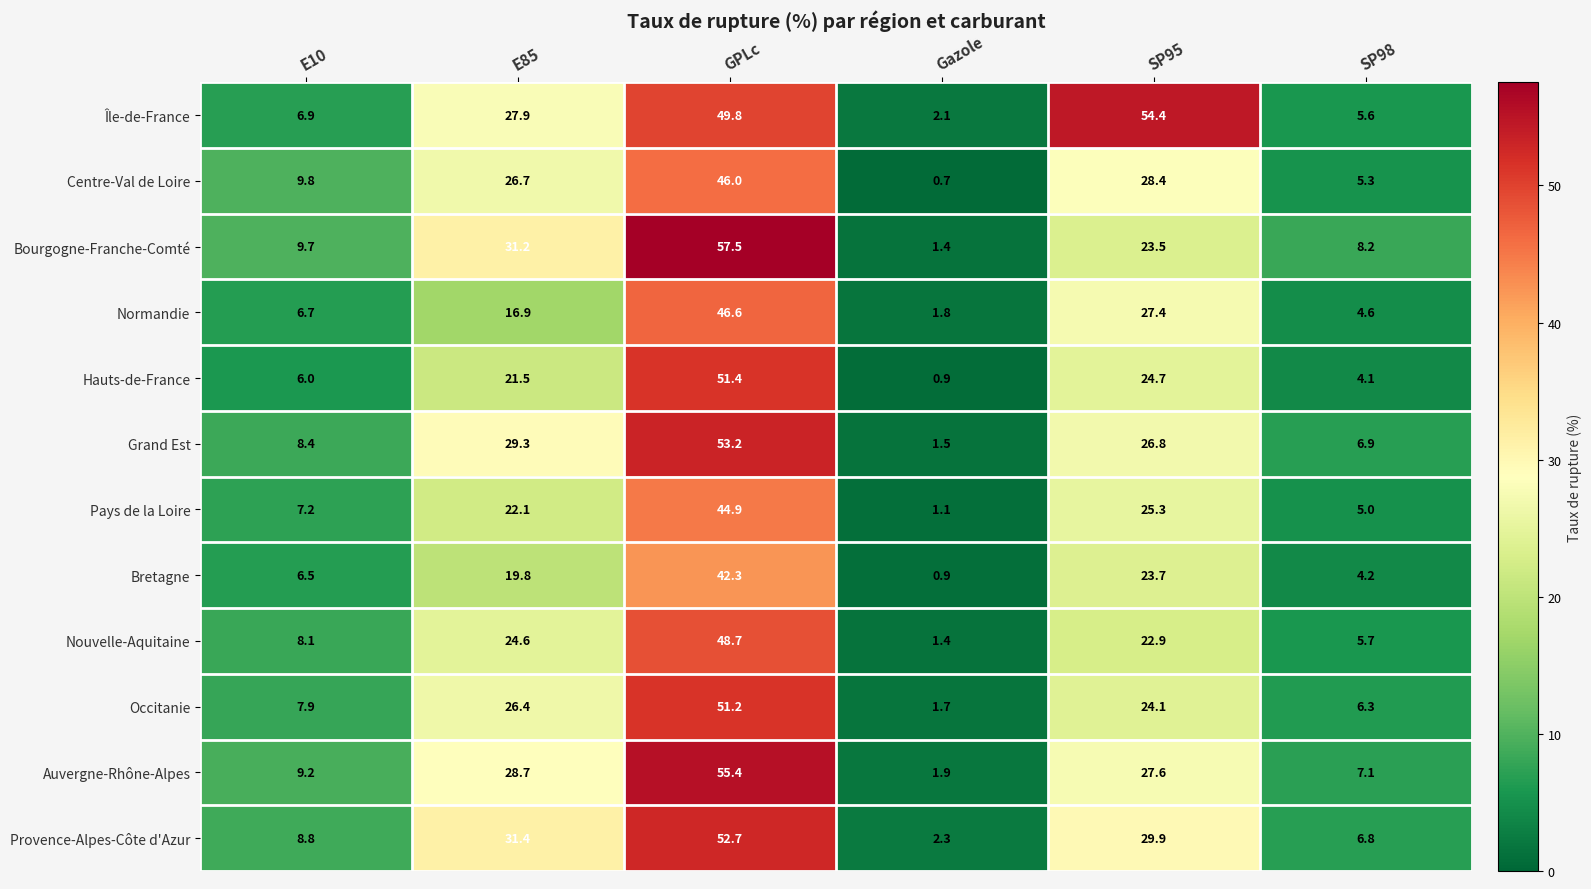

Rank the categories by Normandie value from highest to lowest.

GPLc, SP95, E85, E10, SP98, Gazole